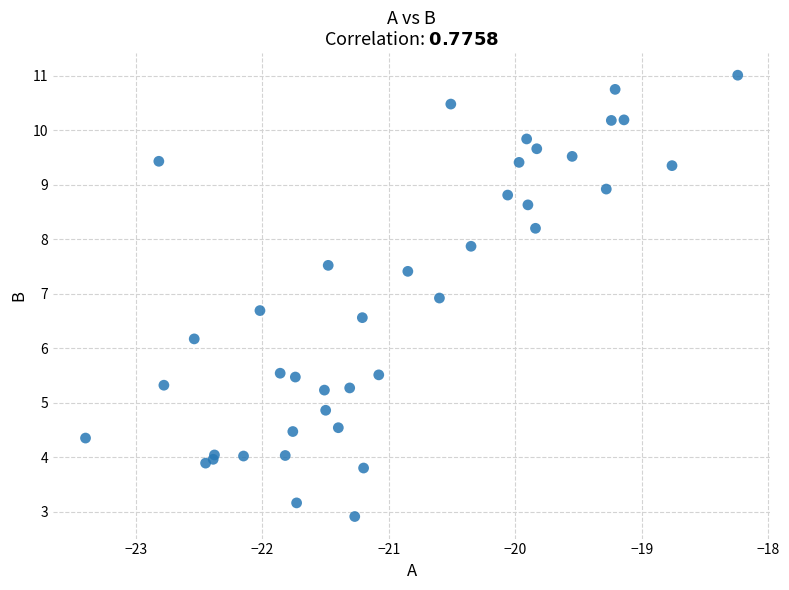

What Y value in the scatter plot is closest to 6?

6.2